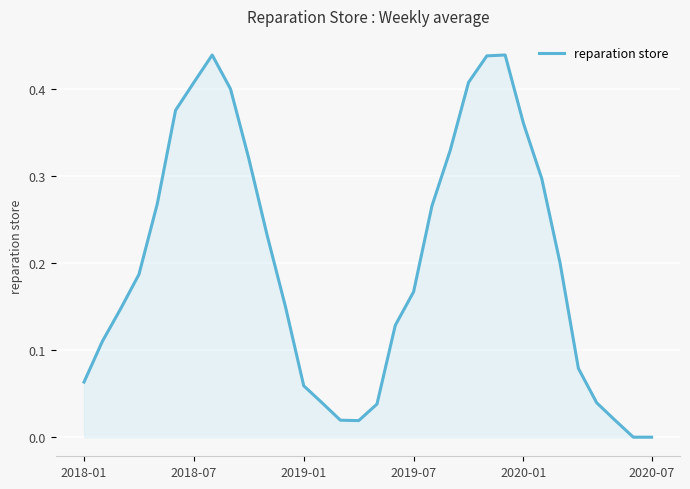

What is the difference between the second highest and second lowest values?

0.4